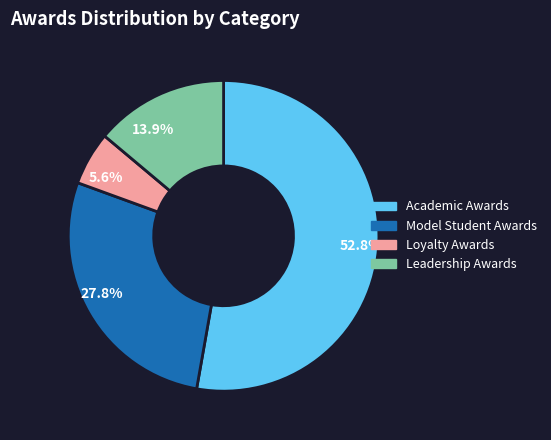

To the nearest percent, what percentage of the pie is Academic Awards?

53%